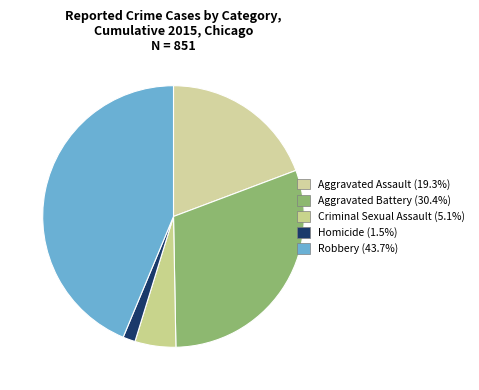

Rank the categories by value from lowest to highest.

Homicide, Criminal Sexual Assault, Aggravated Assault, Aggravated Battery, Robbery